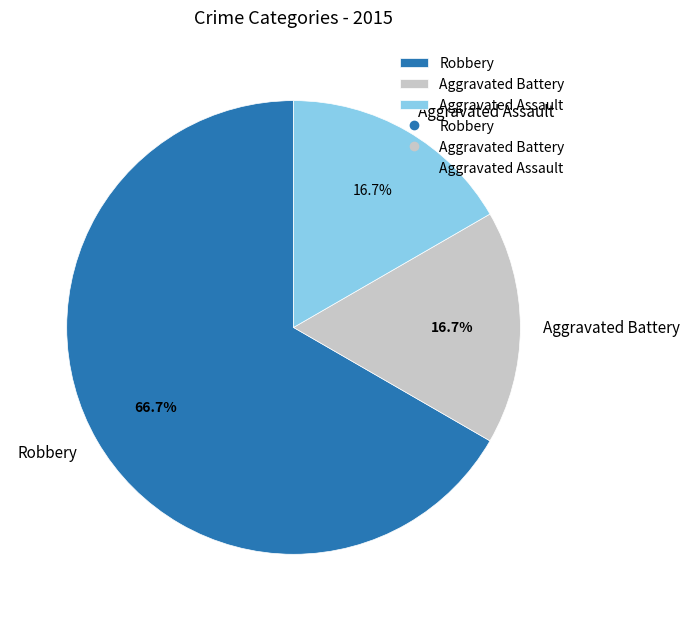

What is the largest slice in the pie chart?

Robbery